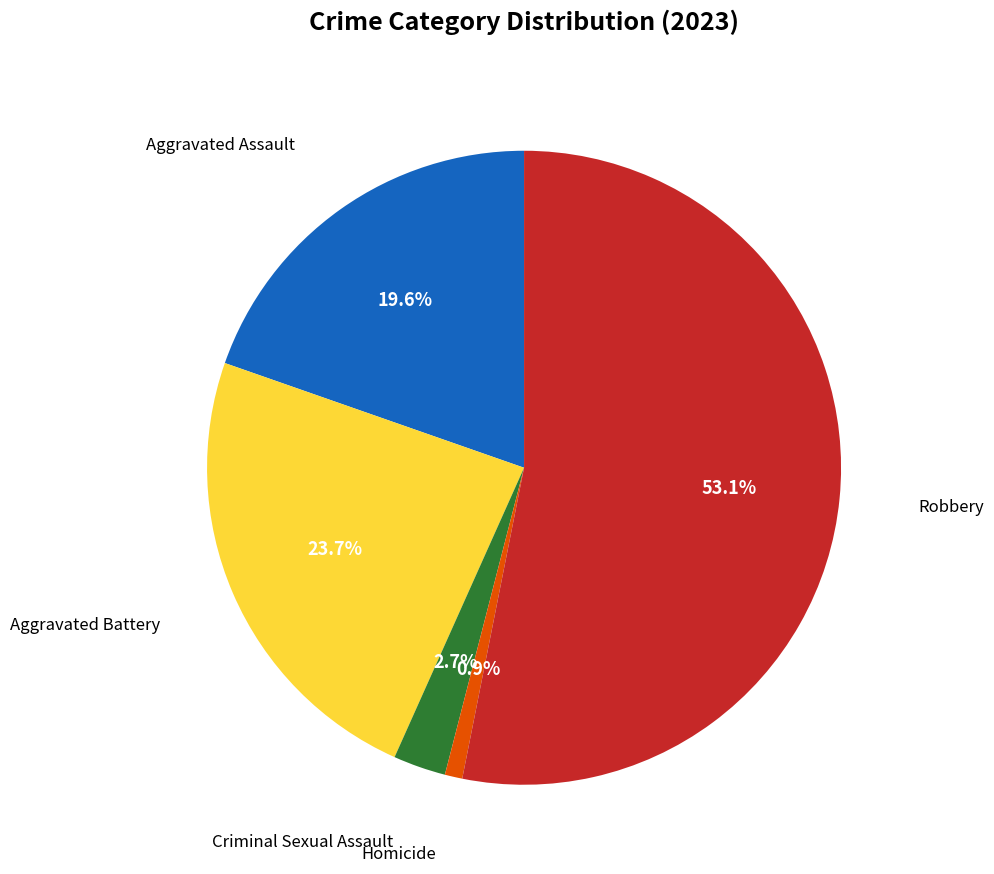

Is there a majority slice in this chart?

Yes